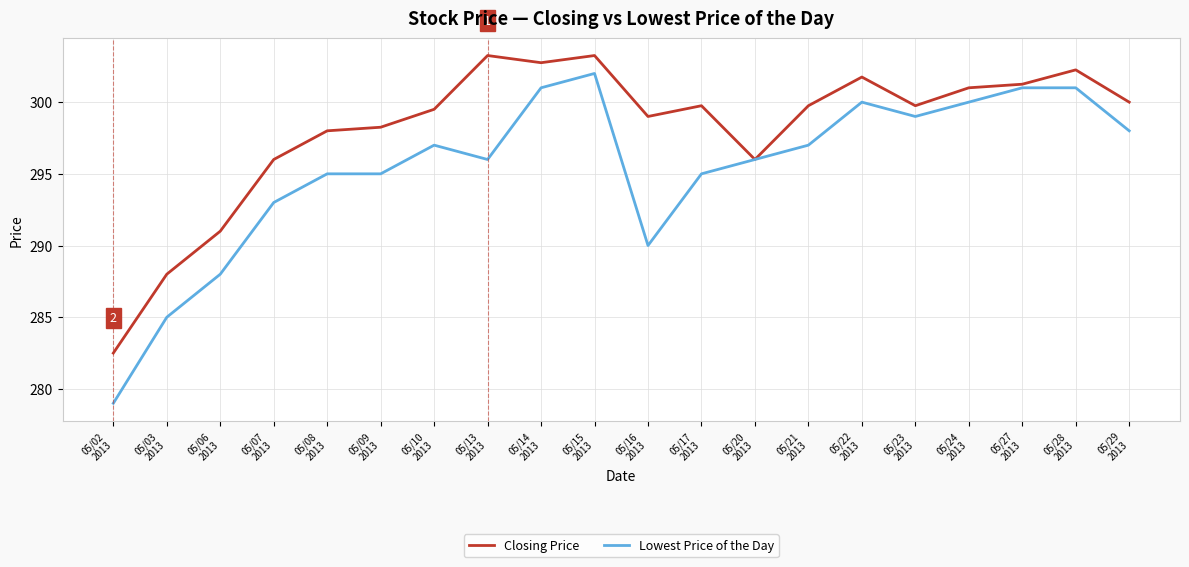

What is the lowest value of the Lowest Price of the Day series?

279.0